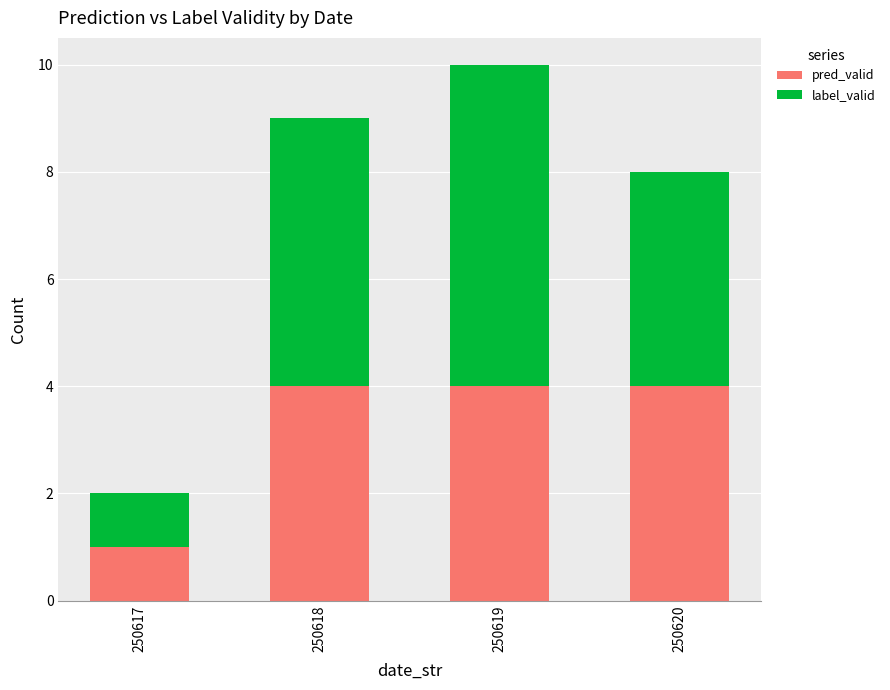

Does the chart contain any negative values?

No